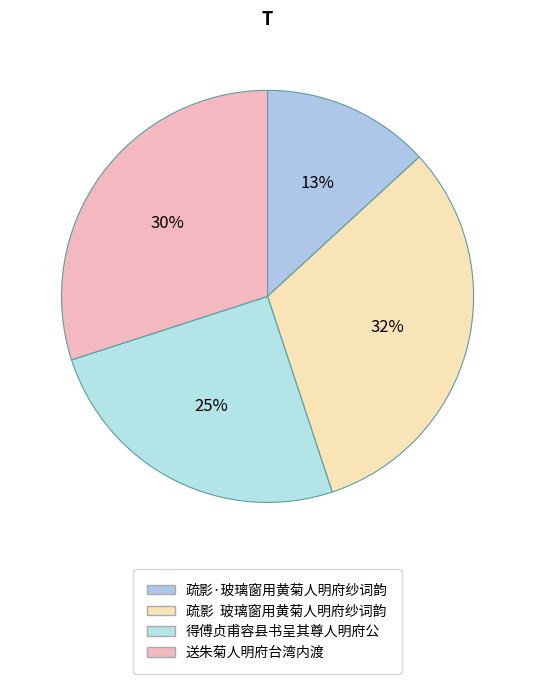

Is there a majority slice in this chart?

No